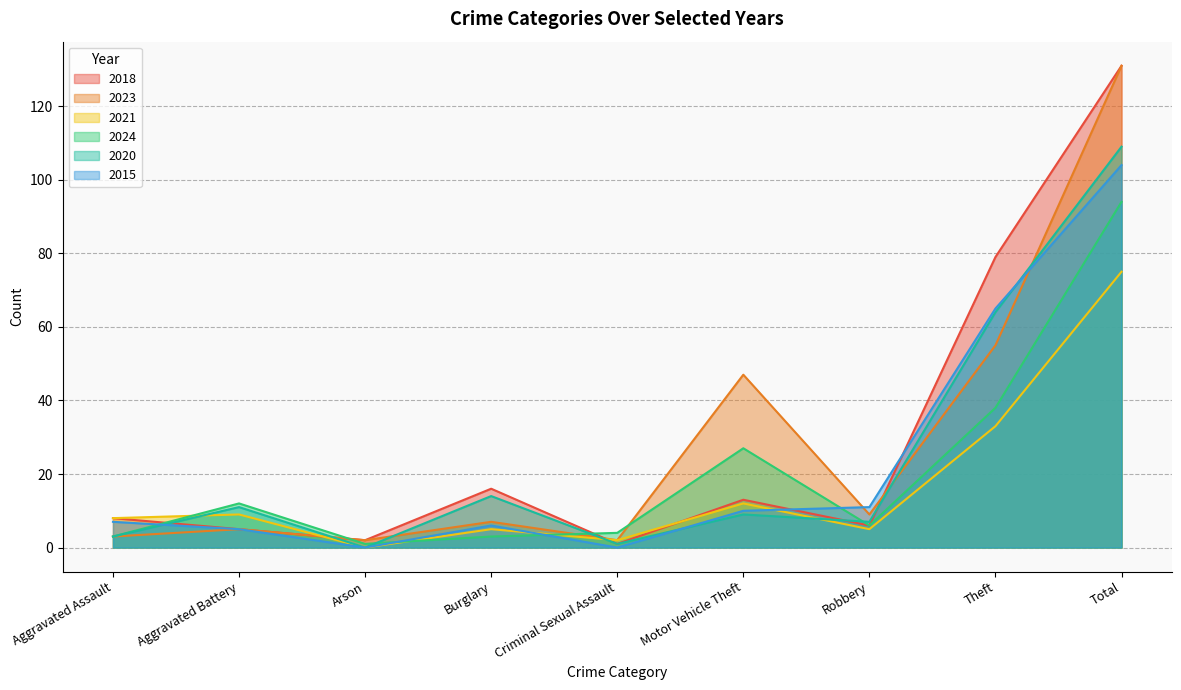

Which series changed the most between Motor Vehicle Theft and Robbery?

2023